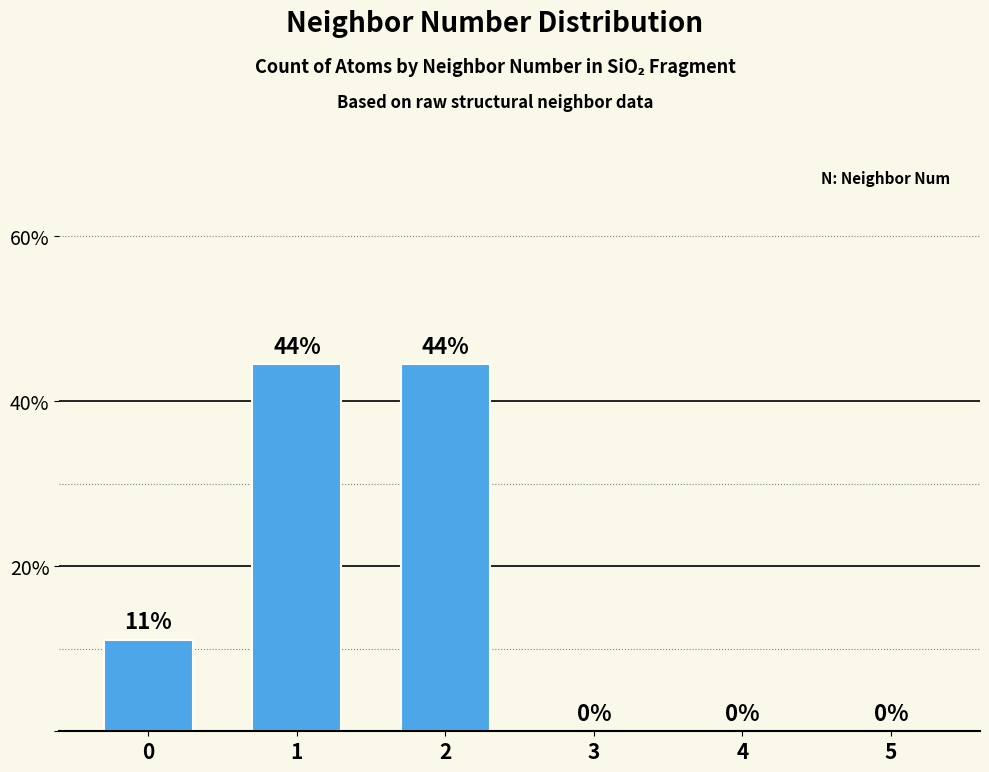

What is the value of the 3rd bar from the left?

44.4